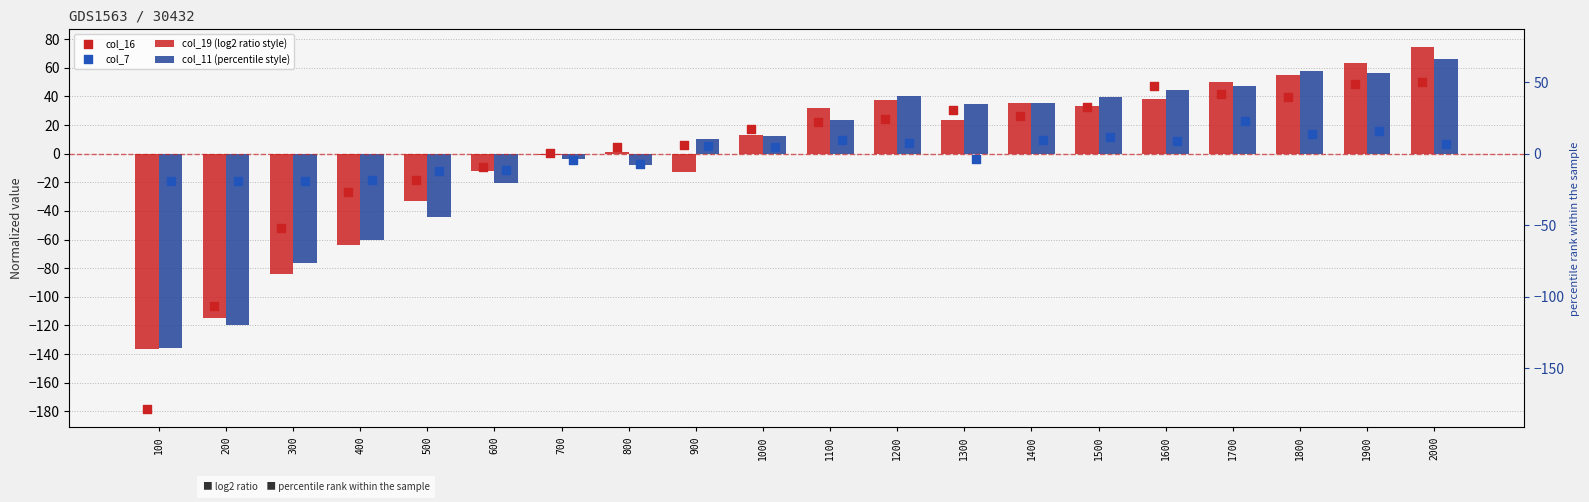

At which category is the sum across all series the highest?

2000